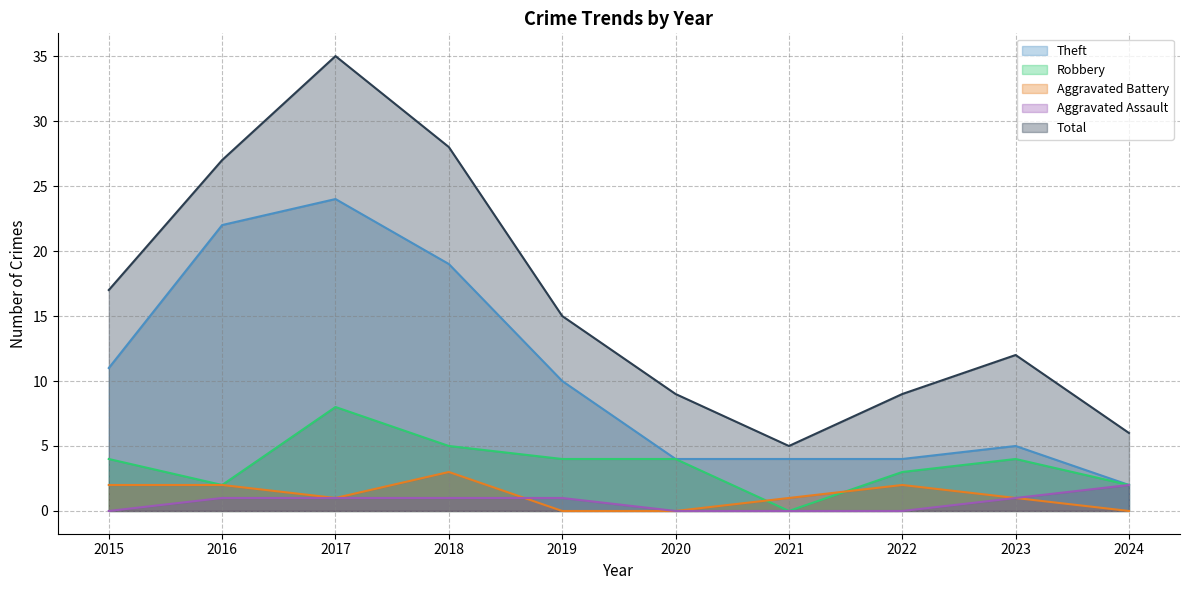

The value of Theft at 2021 is 4. True or false?

True